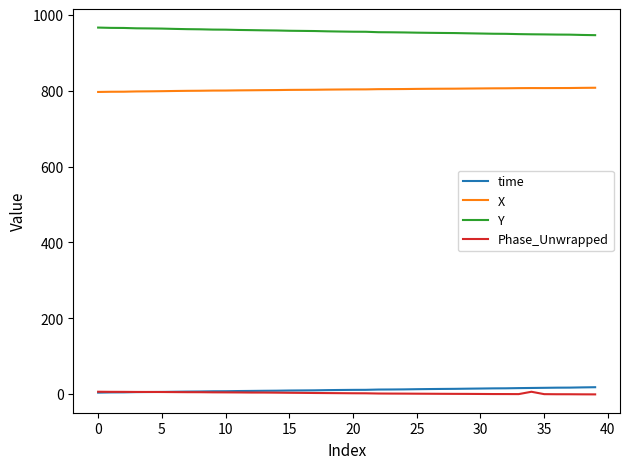

What is the difference between the maximum and minimum values in the X series?

11.1